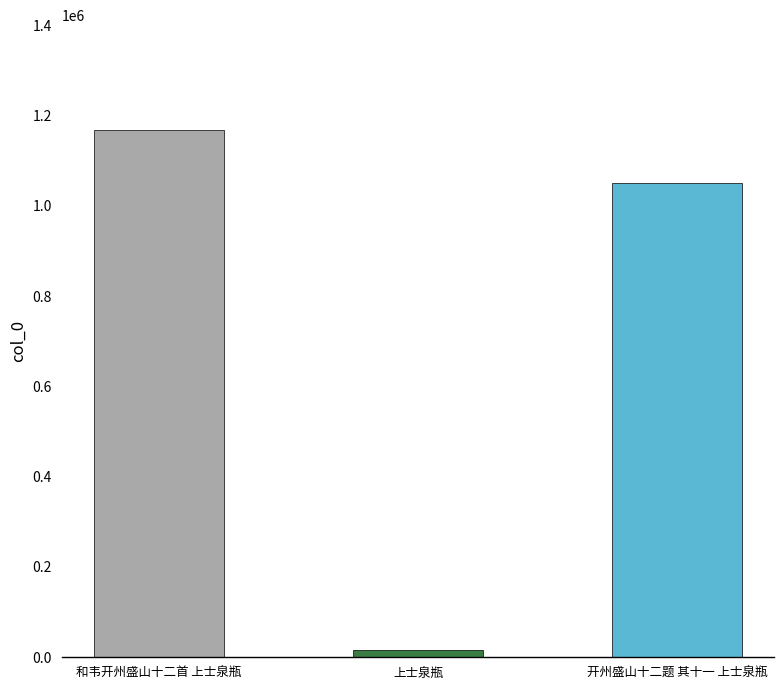

What is the average value?

744131